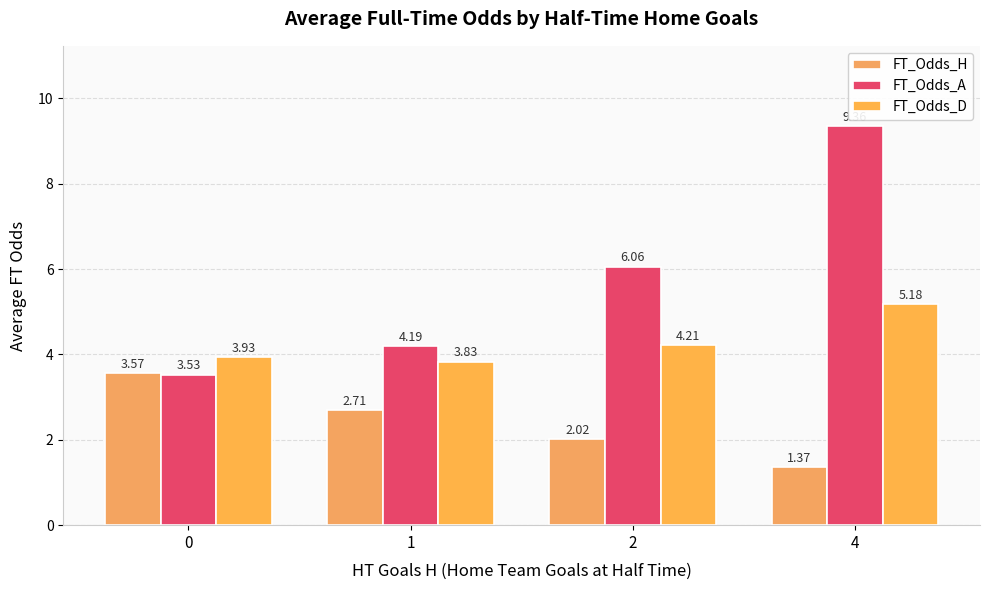

What is the sum of all FT_Odds_D values?

17.2